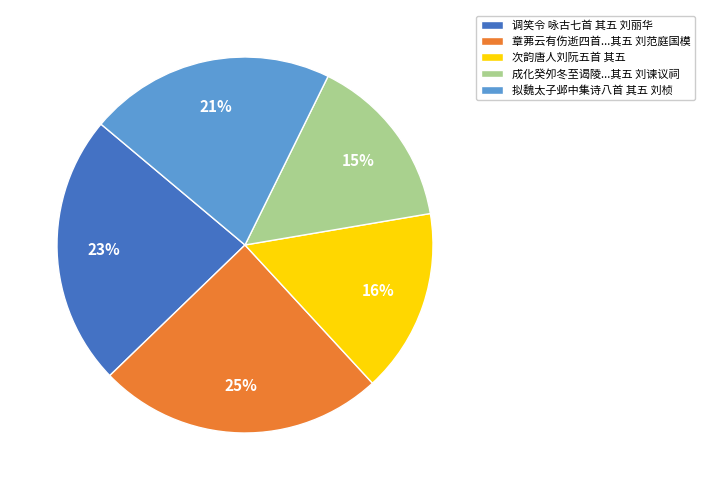

Between 调笑令 咏古七首 其五 刘丽华 and 拟魏太子邺中集诗八首 其五 刘桢, which is larger?

调笑令 咏古七首 其五 刘丽华